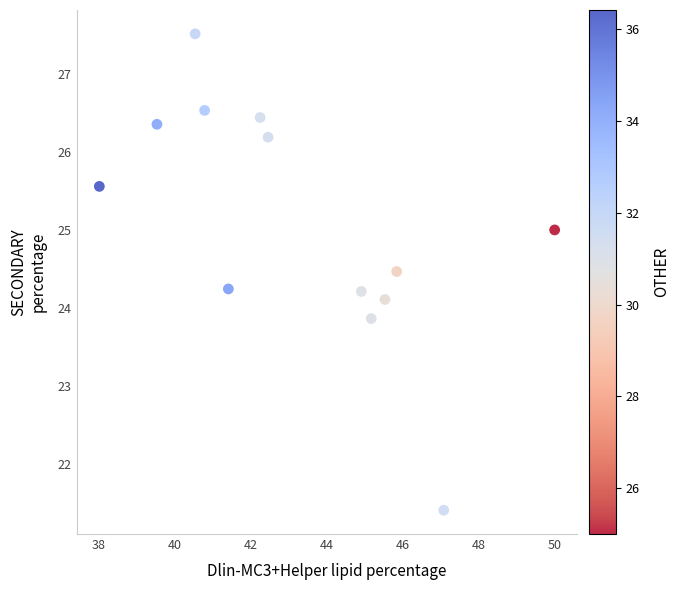

What is the range of X values (max minus min)?

12.0